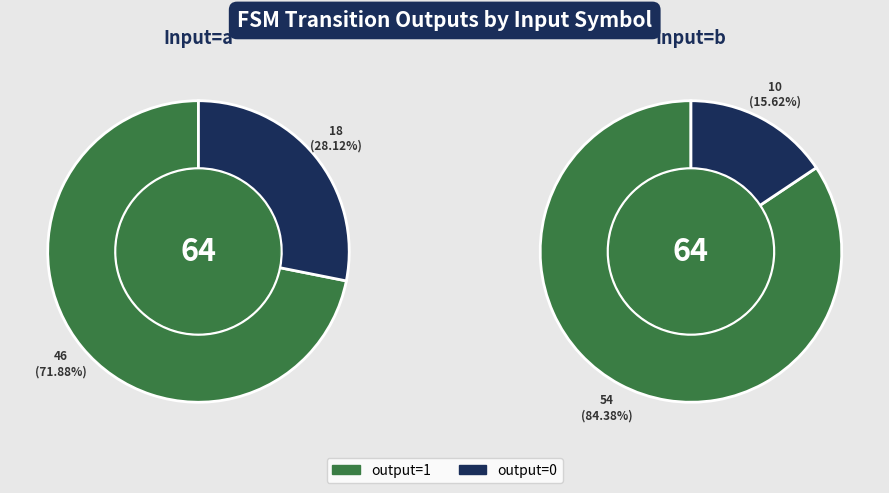

Between input_a and input_b, which series saw the biggest shift?

output=0